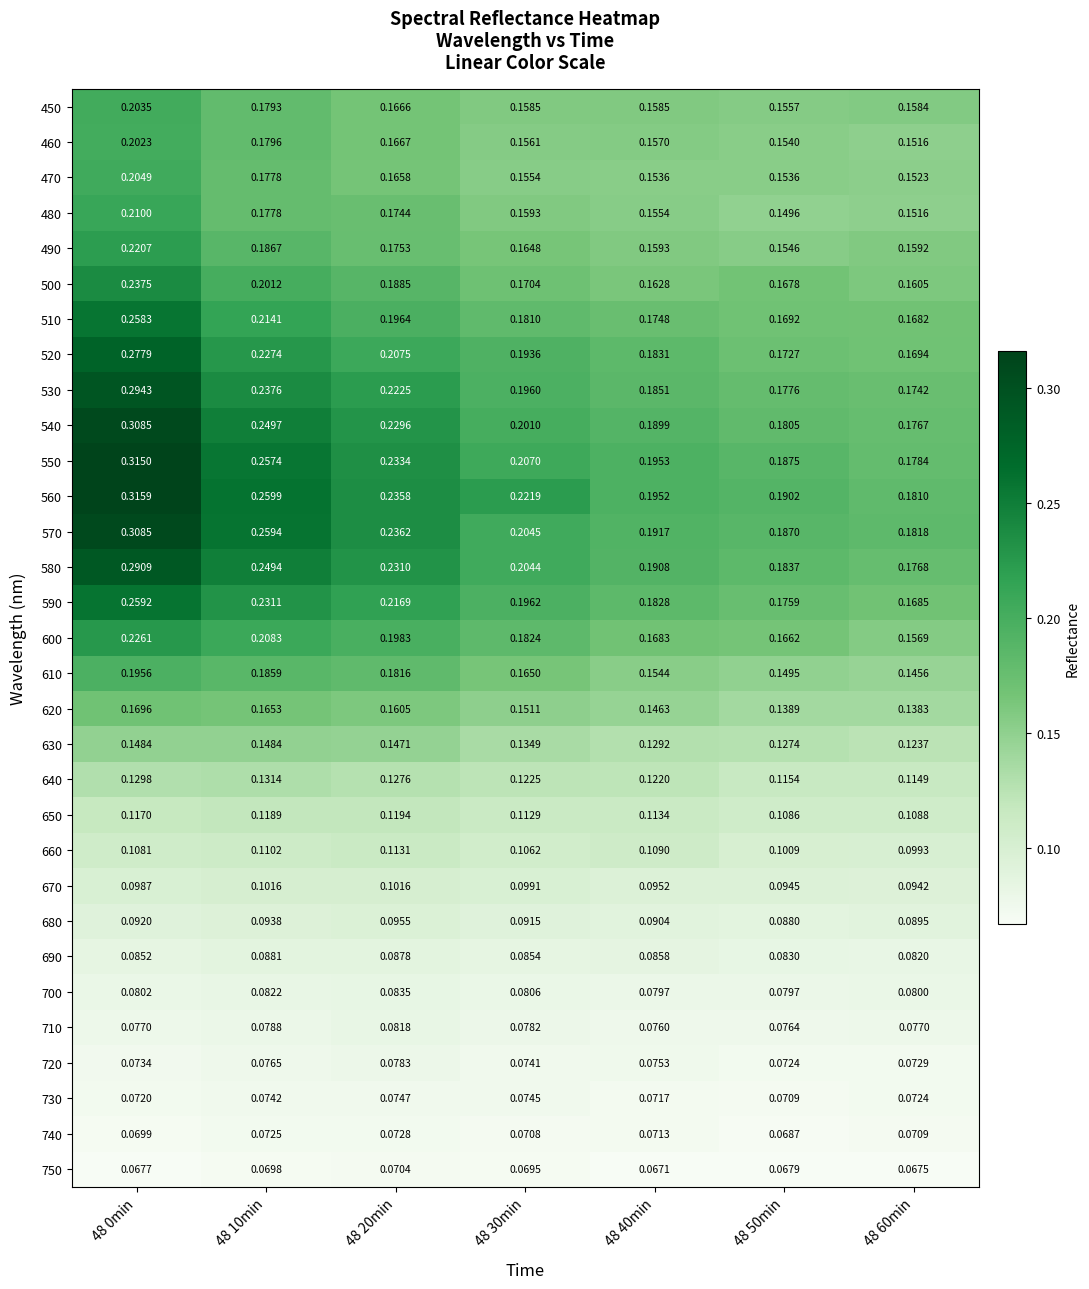

Count the number of data series in this chart.

31